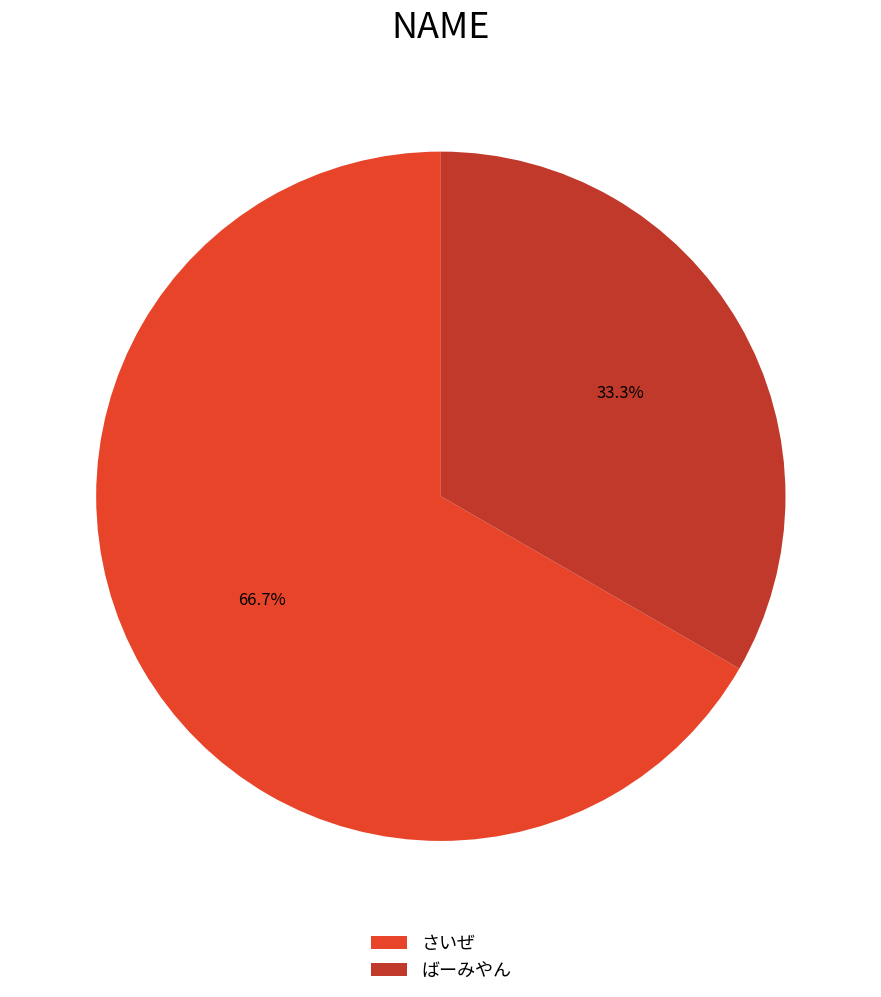

What is the total percentage of ばーみやん and さいぜ?

100.0%